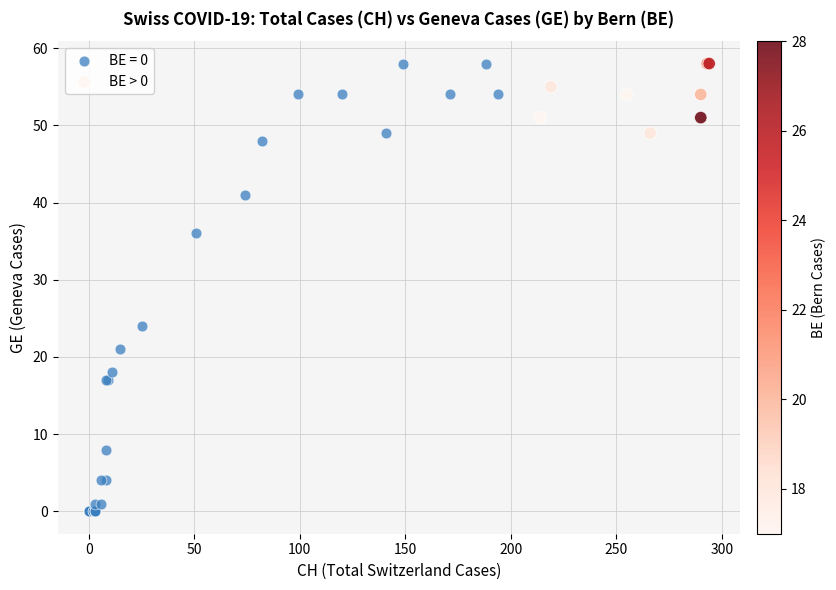

Which series contains the lowest Y value?

BE = 0